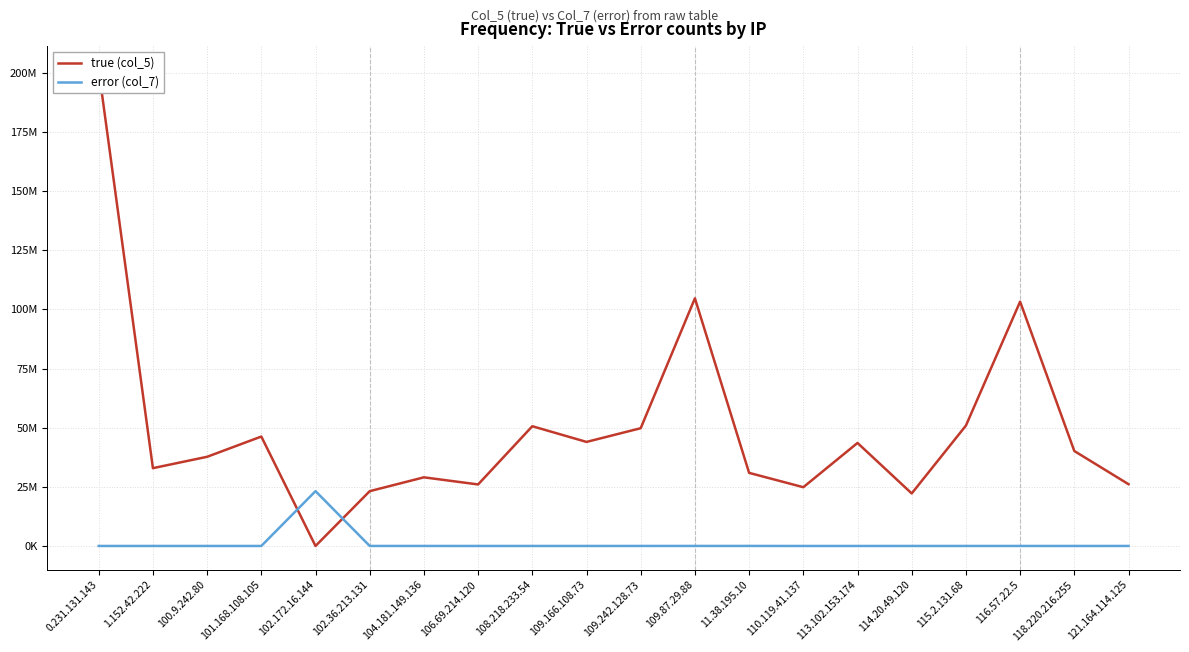

Does the chart display data point markers on the line(s)?

No